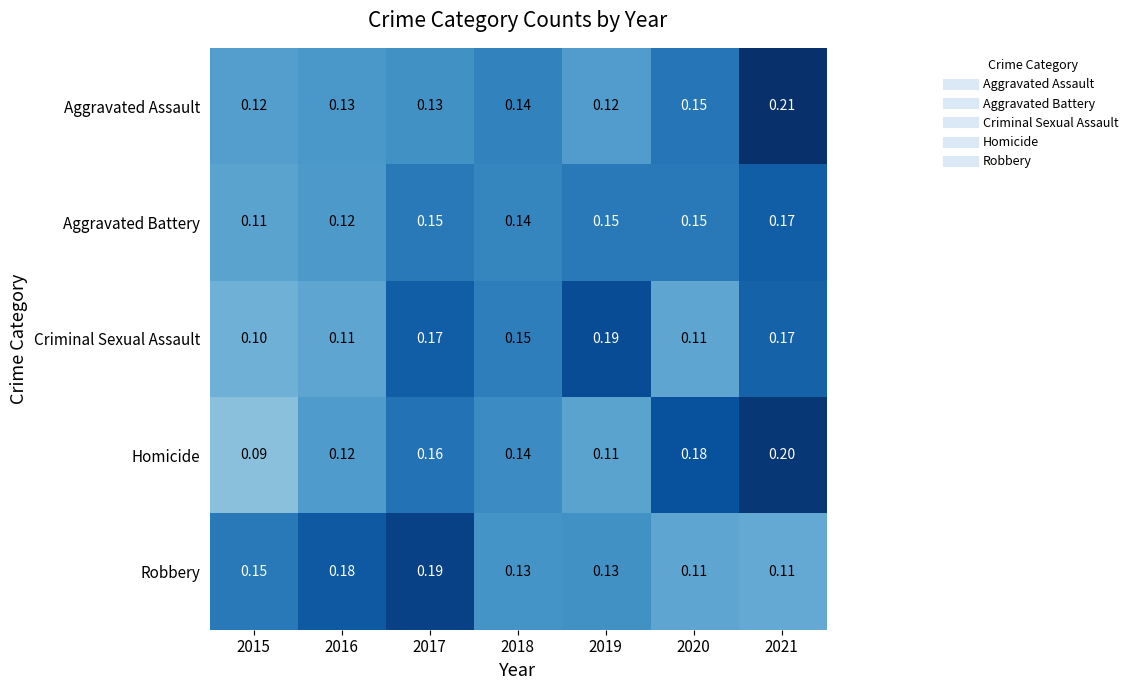

Is the value of Homicide at 2021 greater than the value of Aggravated Assault at 2020?

Yes